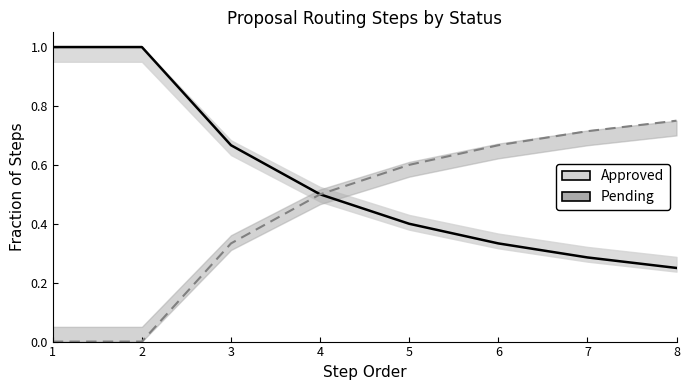

List the series in order of their overall mean, highest first.

Approved, Pending